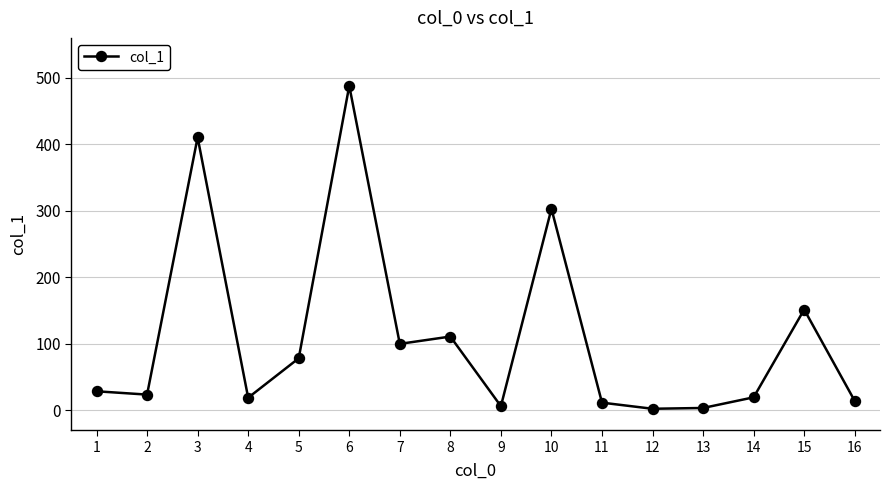

What is the change in value from 4 to 16?

-4.8